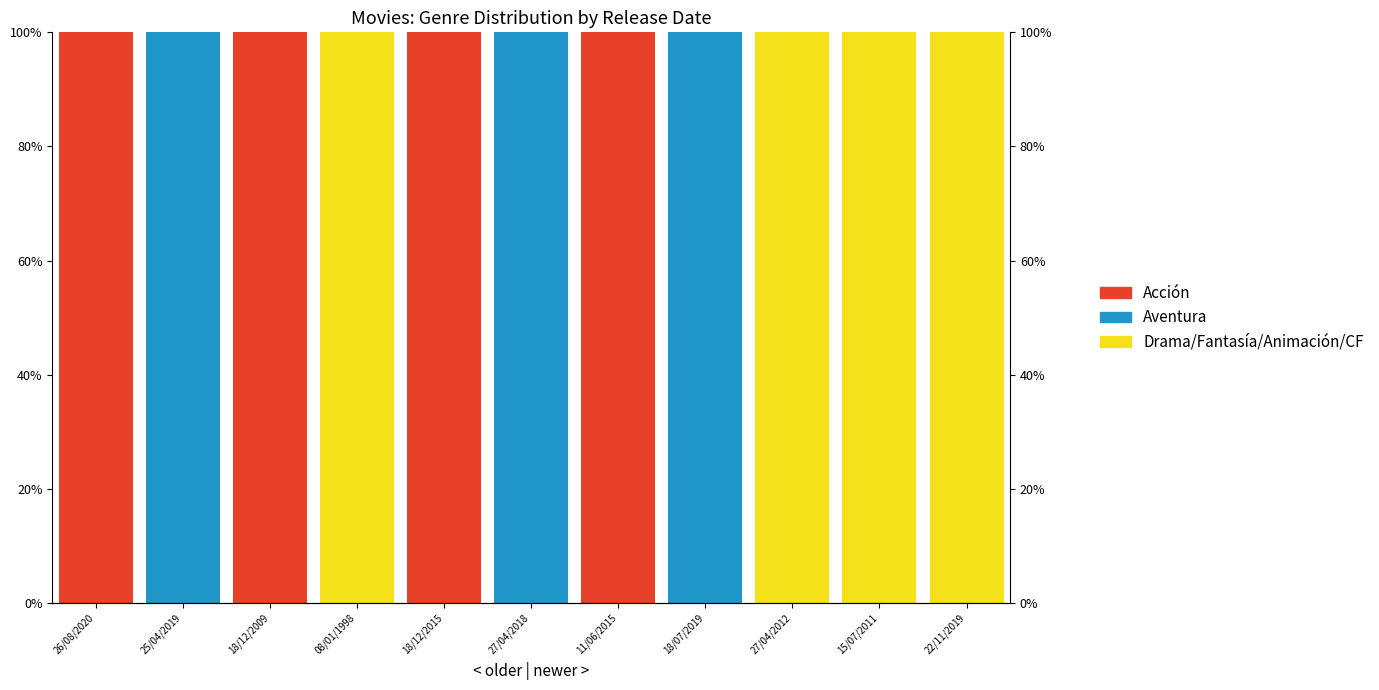

List the series in order of their peak value, lowest first.

Acción, Aventura, Drama/Fantasía/Animación/CF